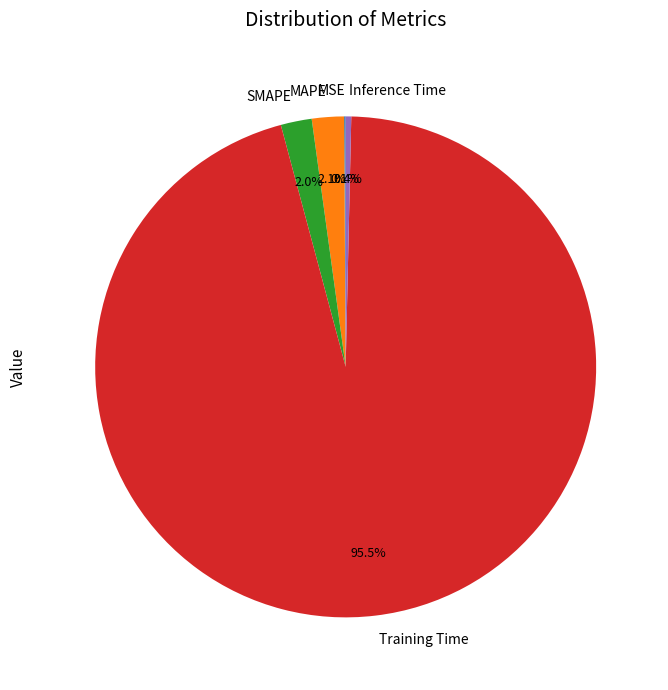

Which category has the biggest portion of the pie?

Training Time